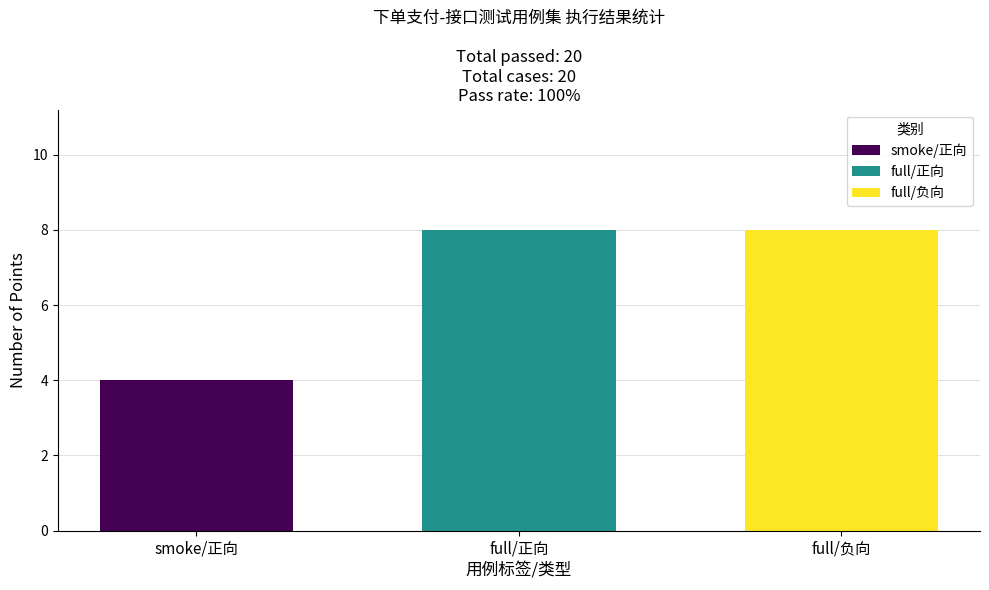

Which has a higher value, smoke/正向 or full/负向?

full/负向